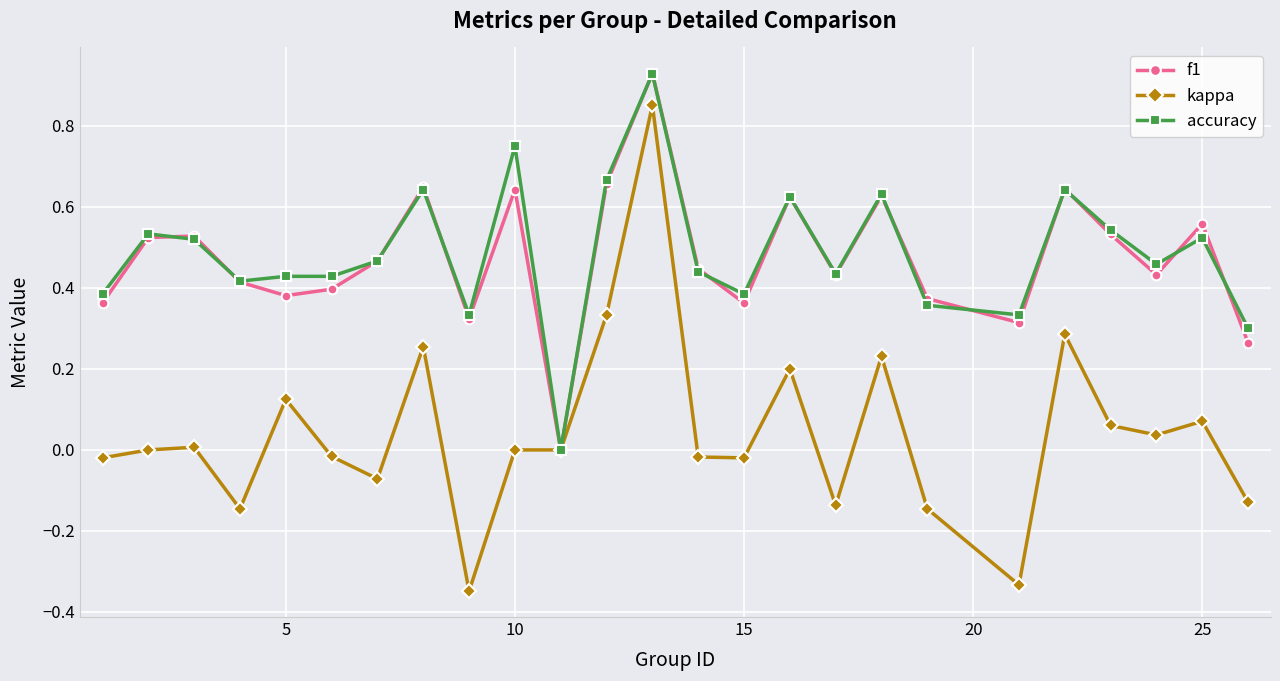

In f1, how many points are higher than both neighbors (excluding endpoints)?

8